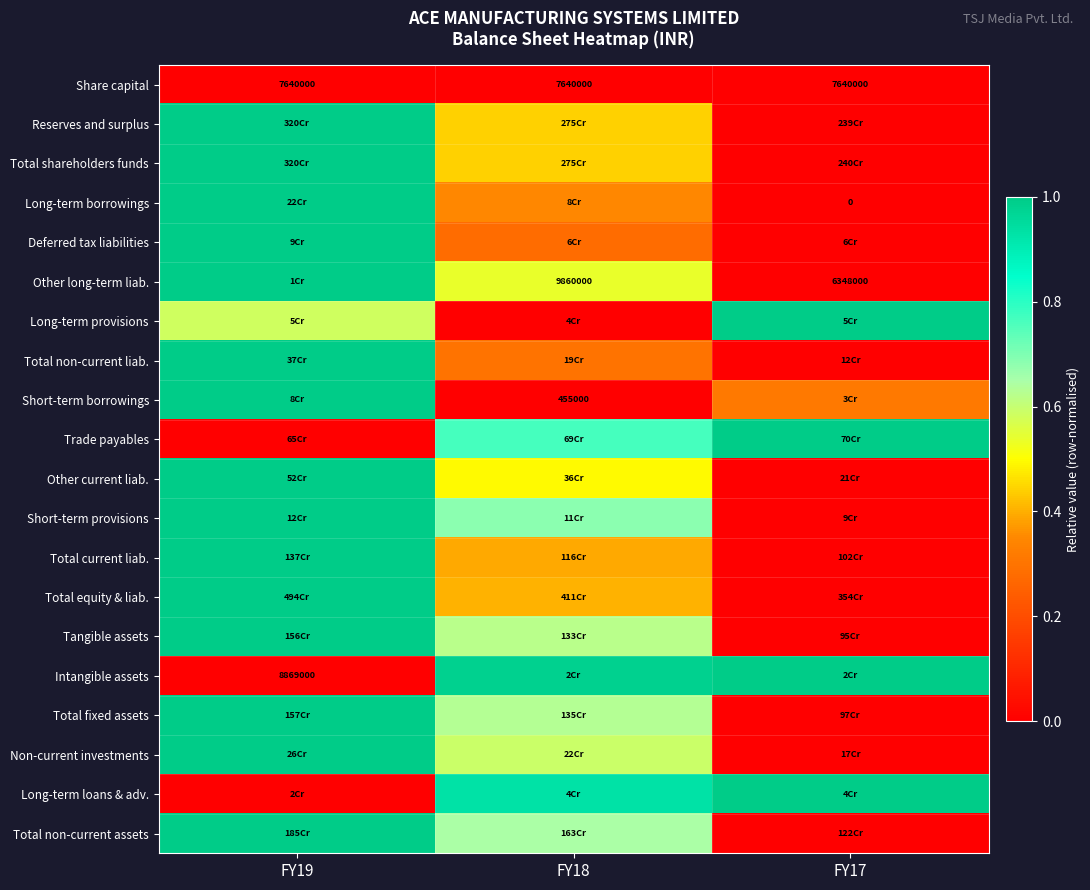

Is the value of Share capital at FY19 greater than the value of Total equity & liab. at FY18?

No